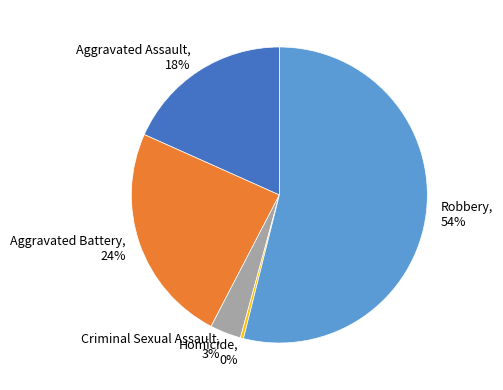

How many slices are in this pie chart?

5